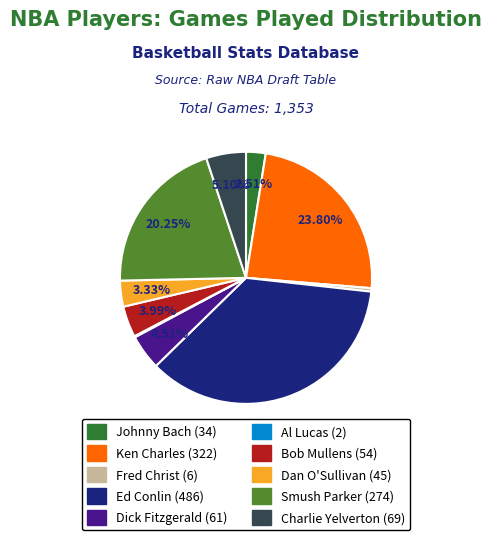

To the nearest percent, what is the difference between the largest and smallest slice percentages?

36%